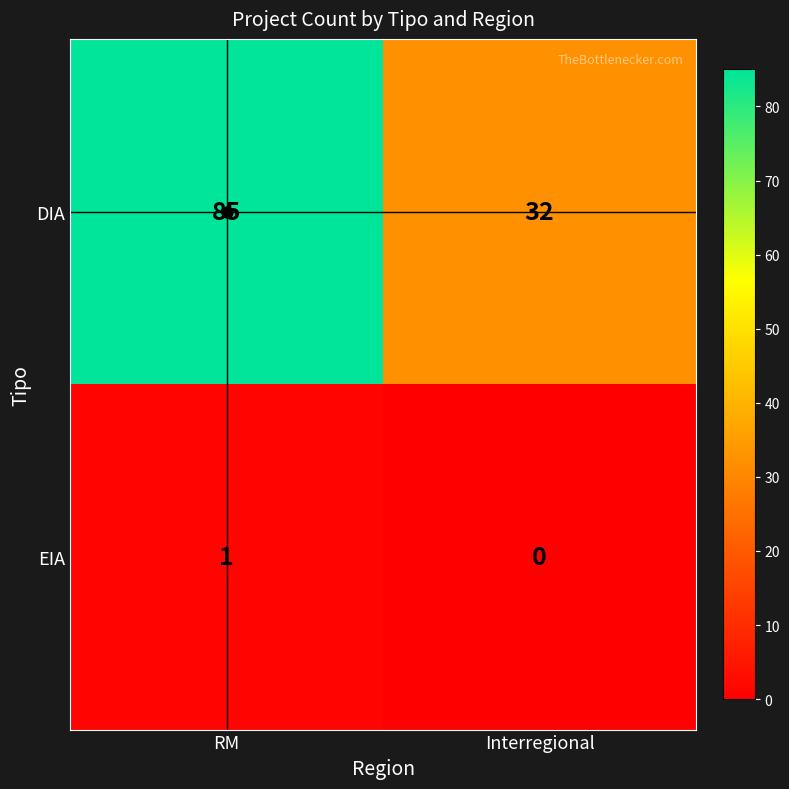

What is the greatest value displayed?

85